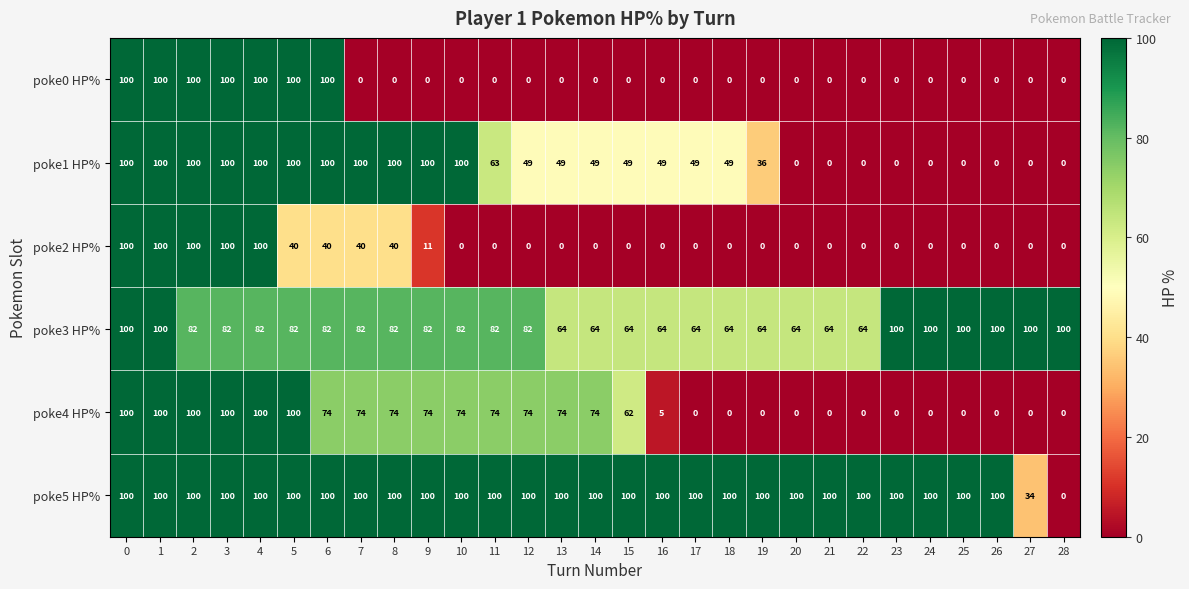

What is the greatest value displayed?

100